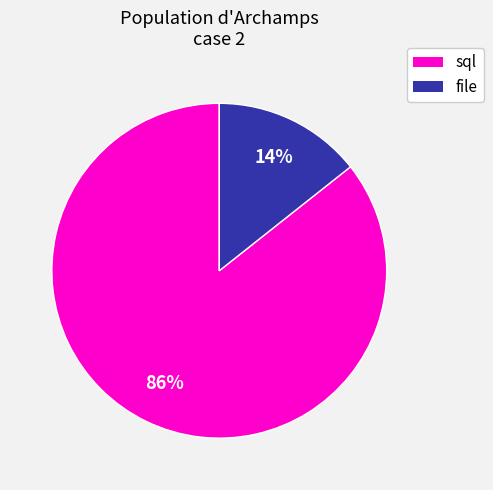

Count the number of slices in the pie.

2